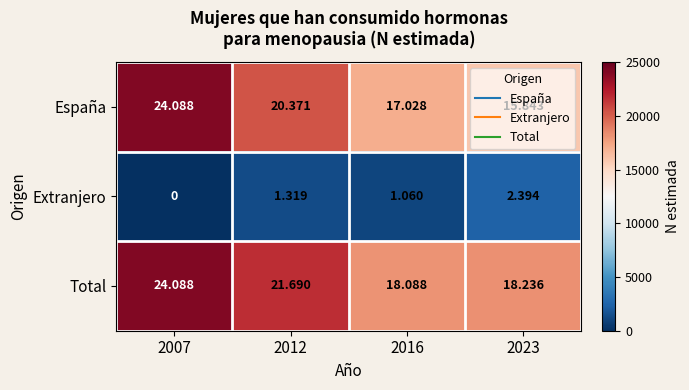

Which series has the largest range (max minus min)?

España